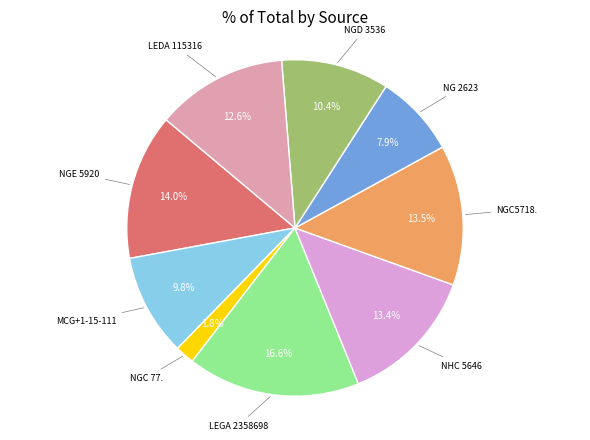

How many segments does this pie chart have?

9